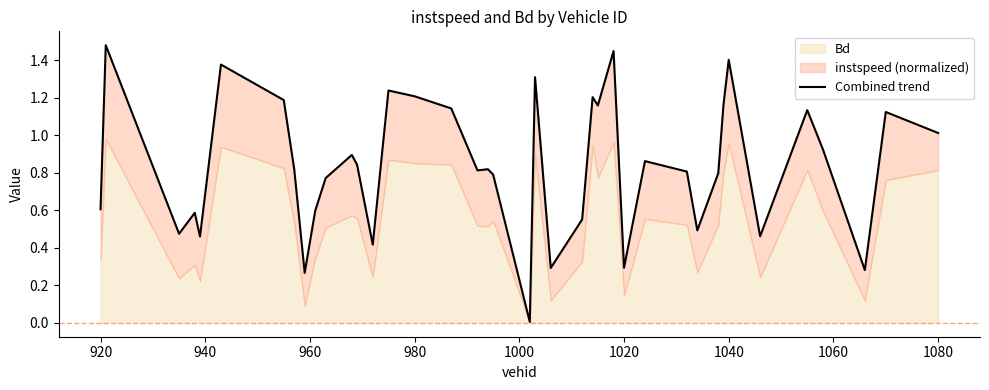

How many lines are shown in the chart?

1